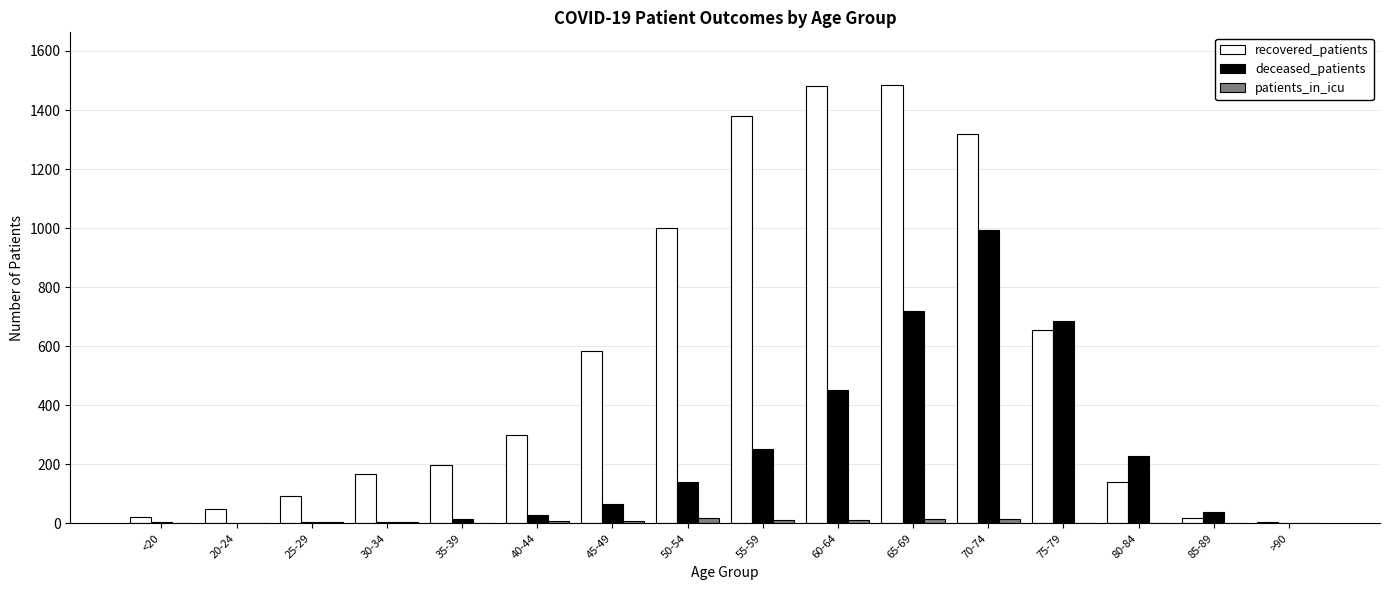

The deceased_patients series shows 993 at 70-74. True or false?

True